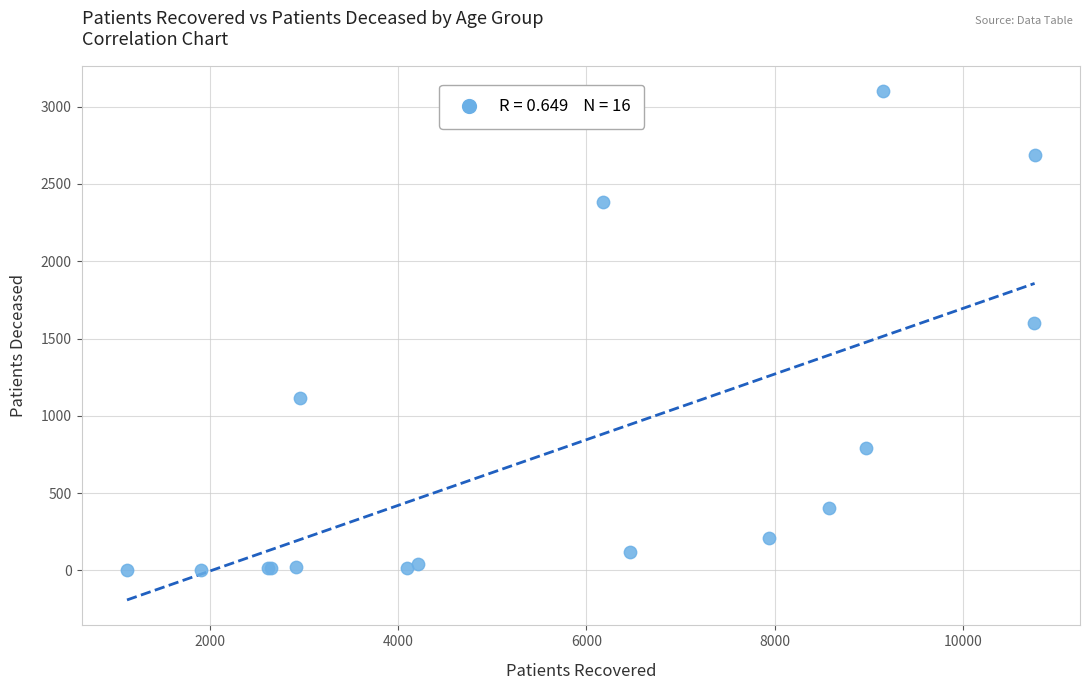

What Y value in the scatter plot is closest to 1552?

1599